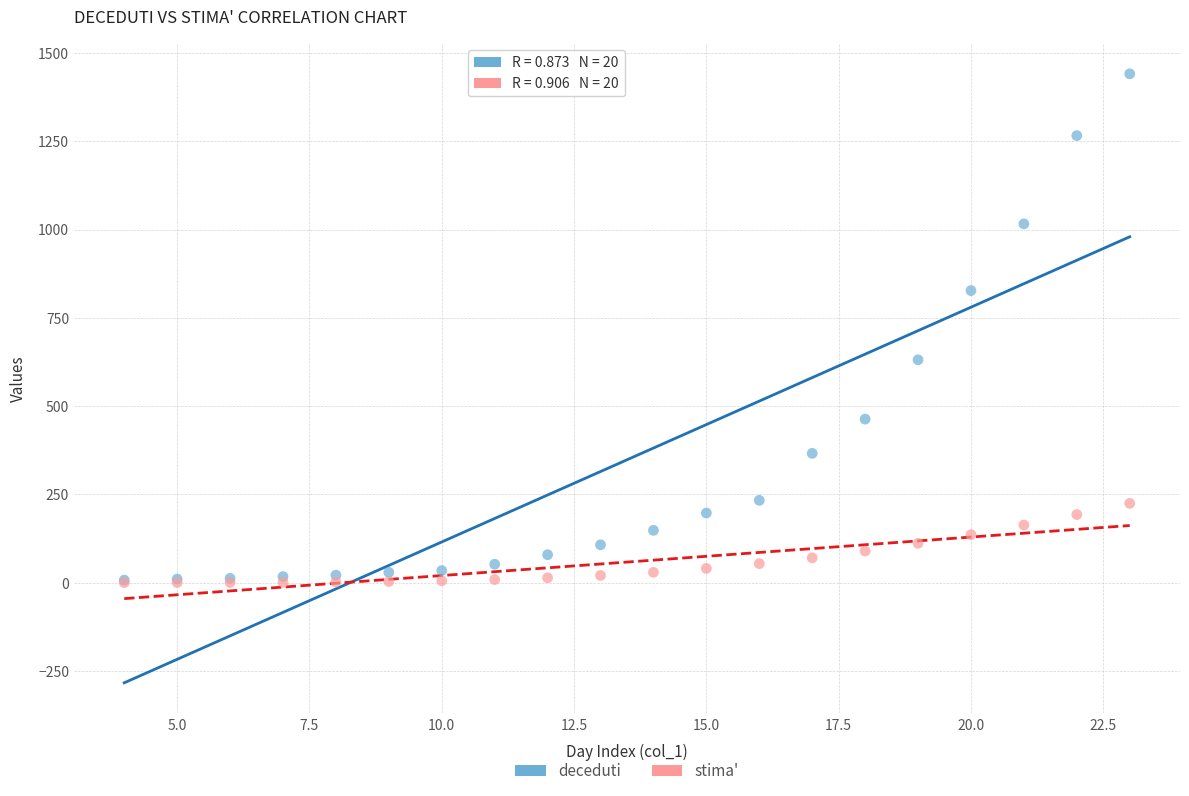

What are all the series names shown in the legend?

deceduti, stima'